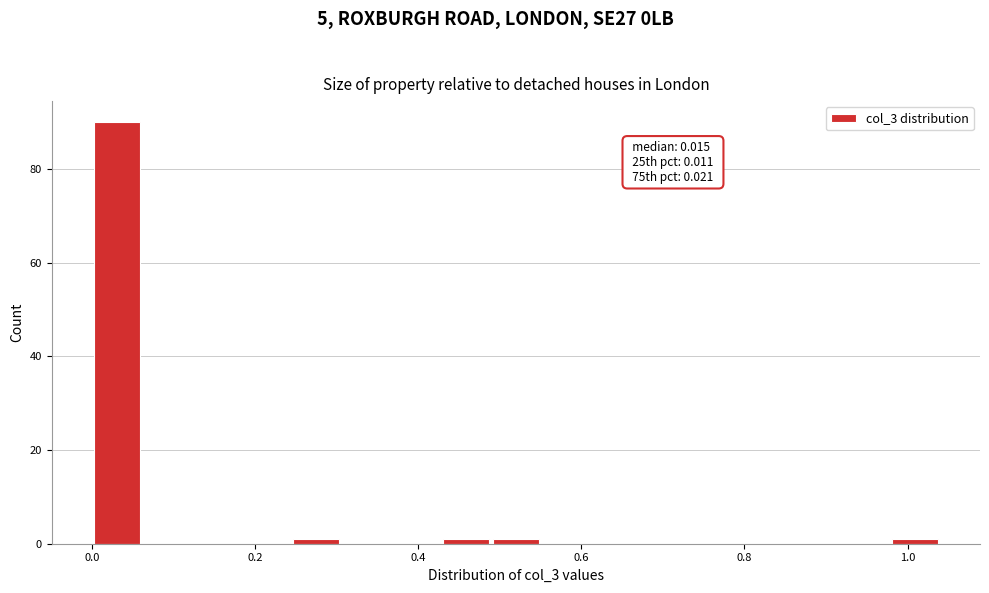

Around what value on the x-axis is the tallest bar? Give the approximate position of its centre, as read against the axis.

0.04